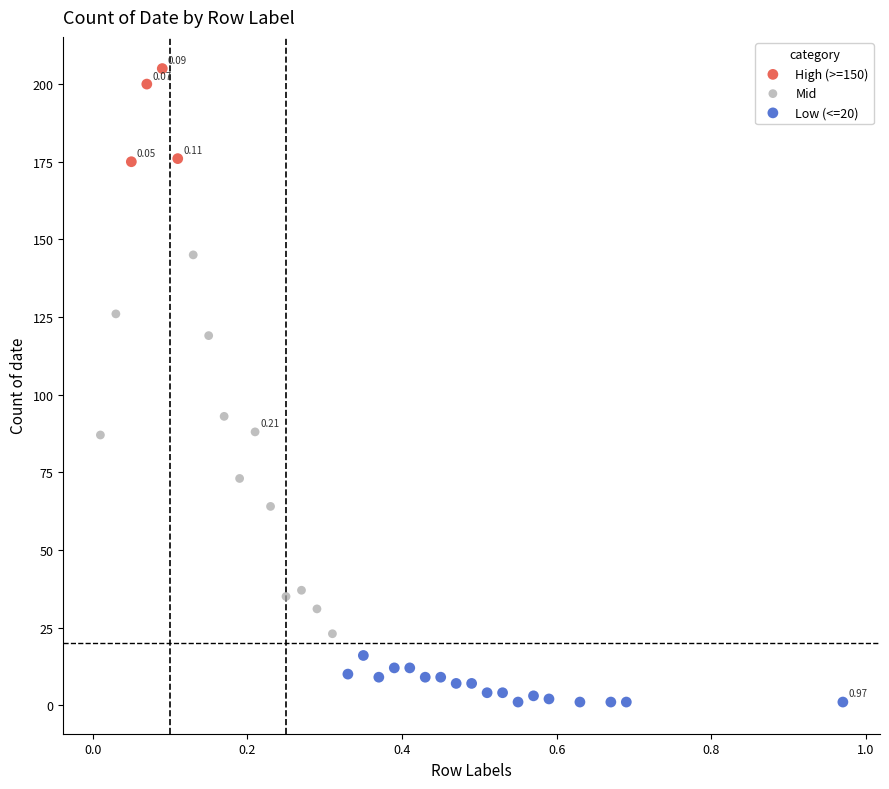

Which series reaches the minimum Y coordinate?

Low (<=20)